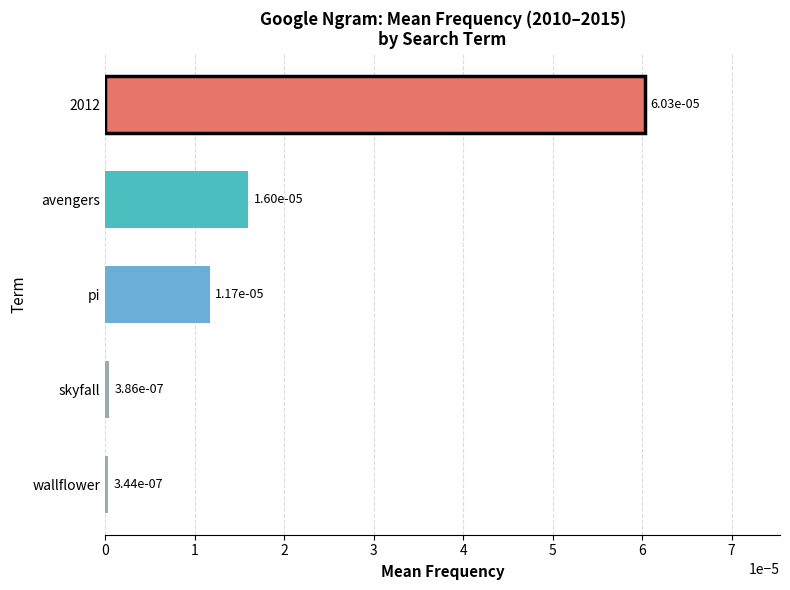

Which category has the highest value across all series?

2012